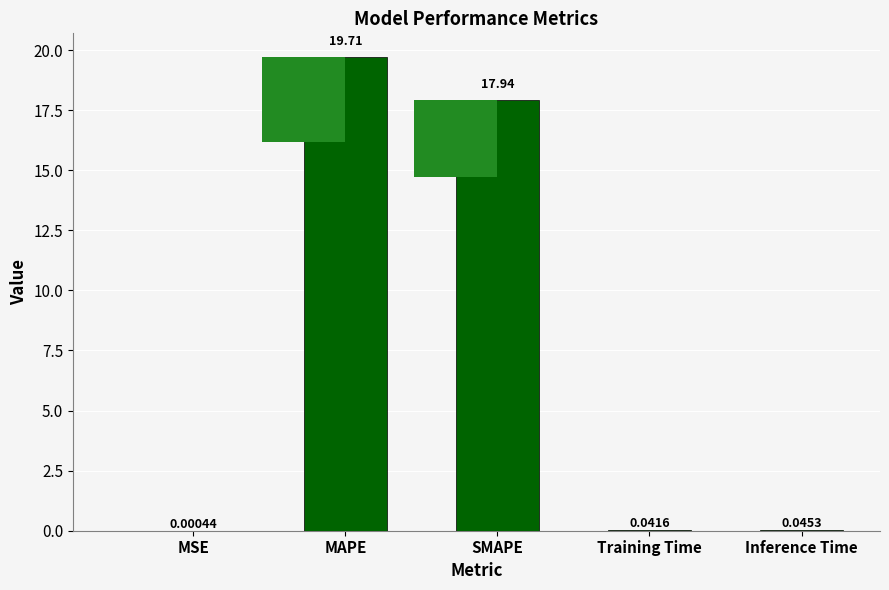

Is it true that the value at MAPE is 32.6?

False